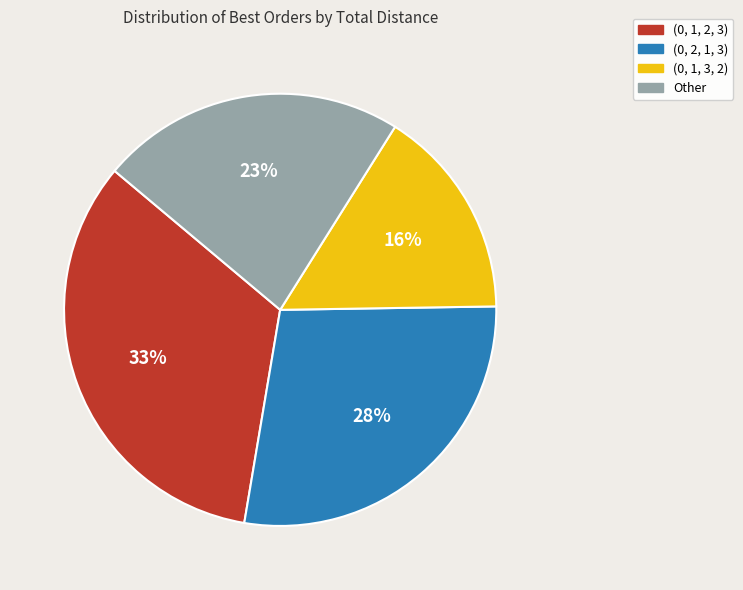

Is there any slice that represents more than half of the pie?

No